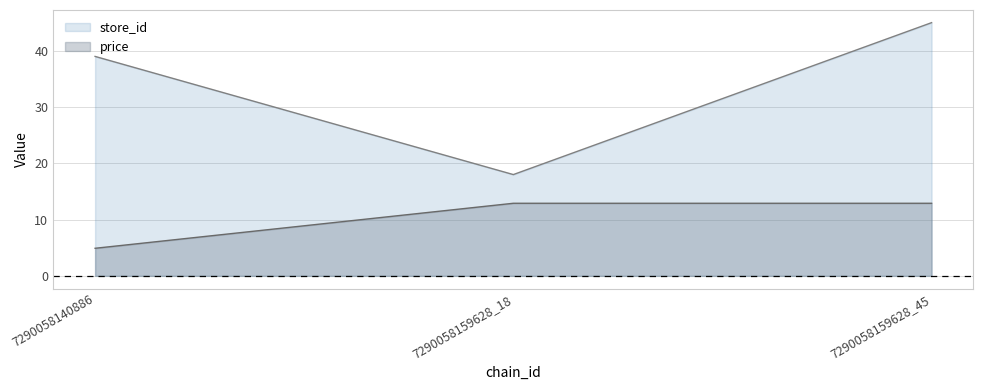

The value of store_id at 7290058140886 is 20.4. True or false?

False